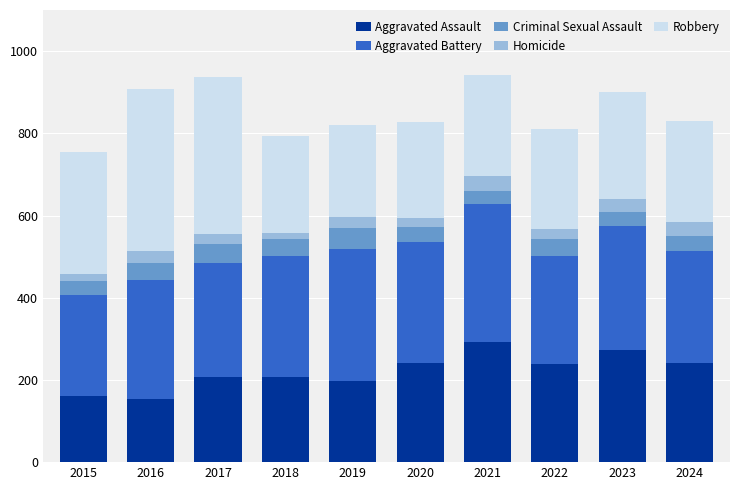

What is the total value across all series at 2020?

828